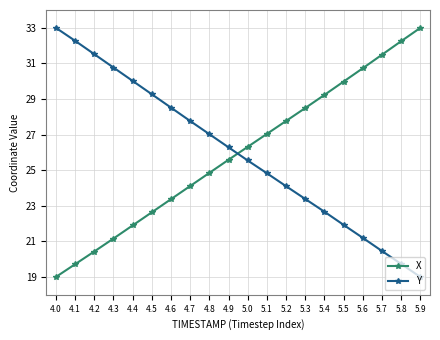

What is the difference between the maximum and second lowest values in the X series?

13.3